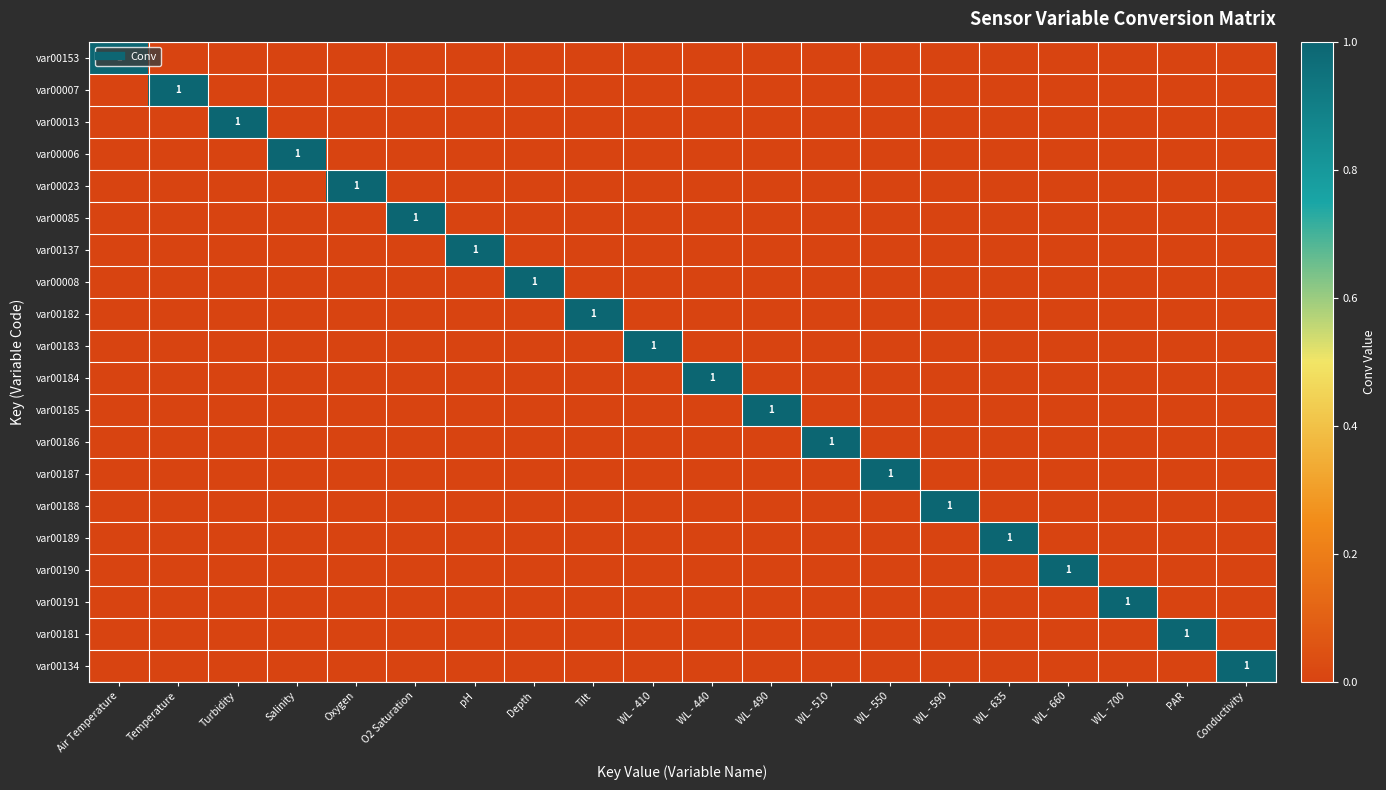

At which label is var00181 closest to 0?

Air Temperature